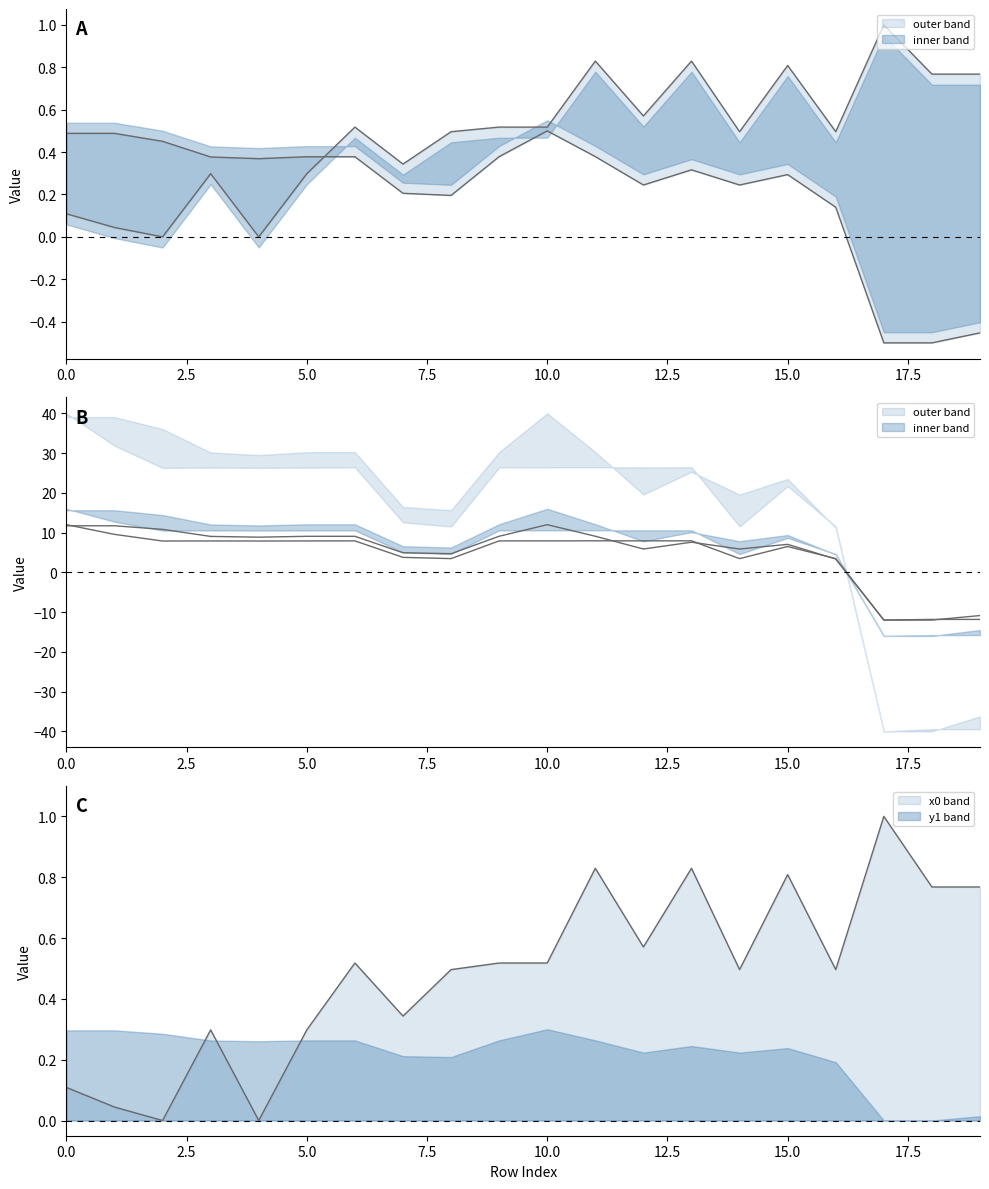

Is the value of y1 at 18 greater than the value of y0 at 5?

No